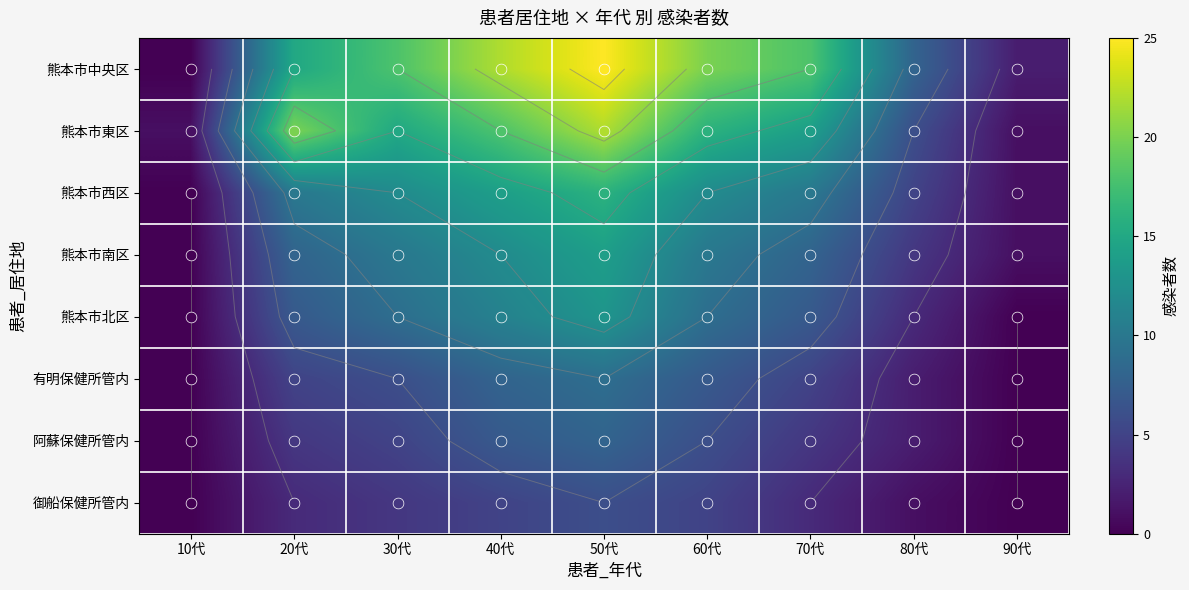

What is the difference between the highest and lowest values at 40代?

17